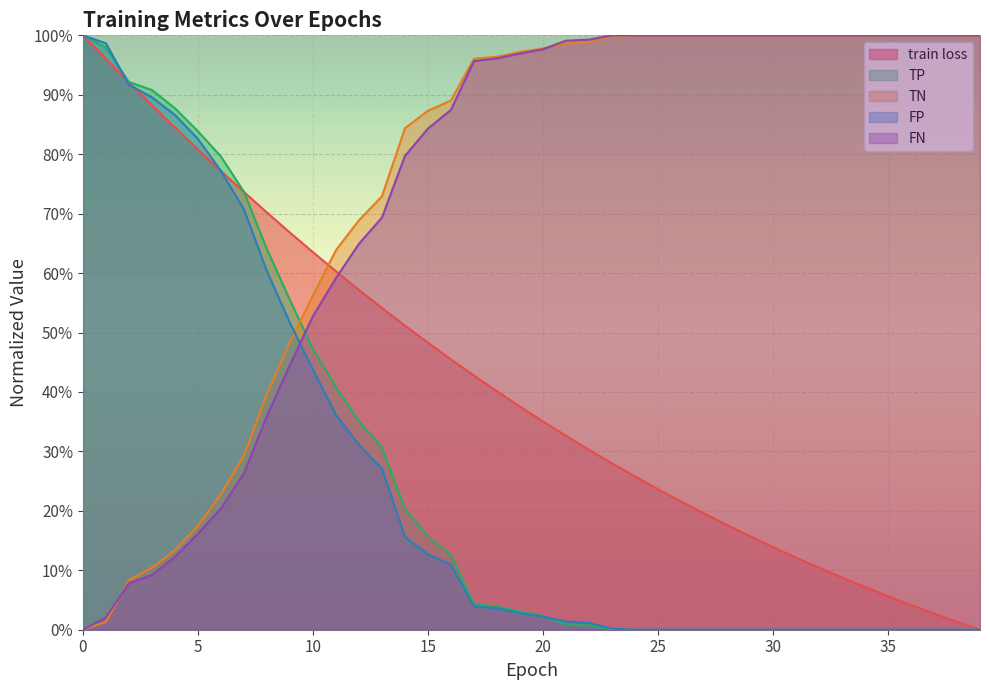

True or false: train loss has a value of 0.1 at 31.

True